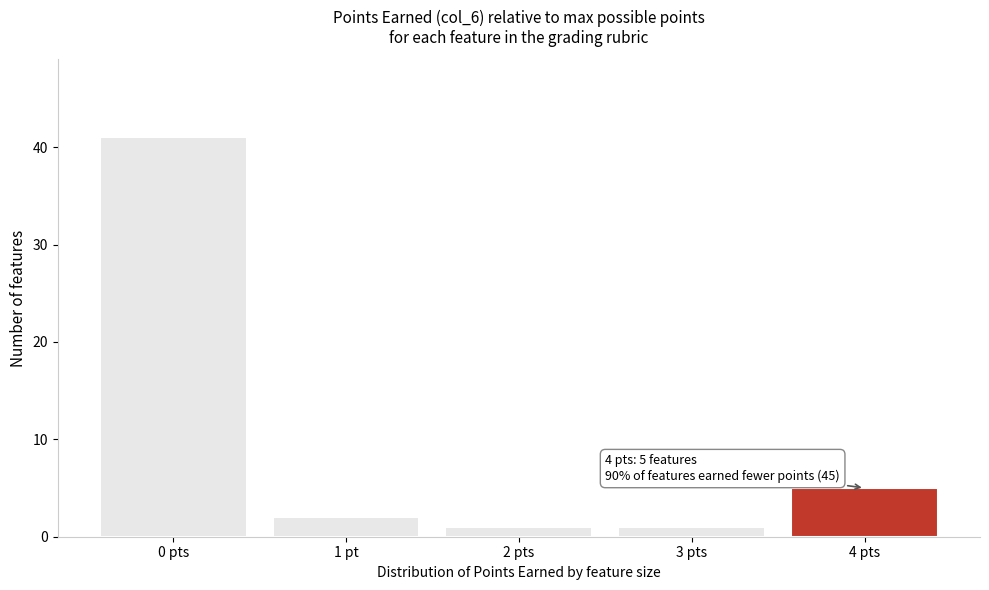

Reading right to left, extract all data points from this chart.

4 pts=5	3 pts=1	2 pts=1	1 pt=2	0 pts=41